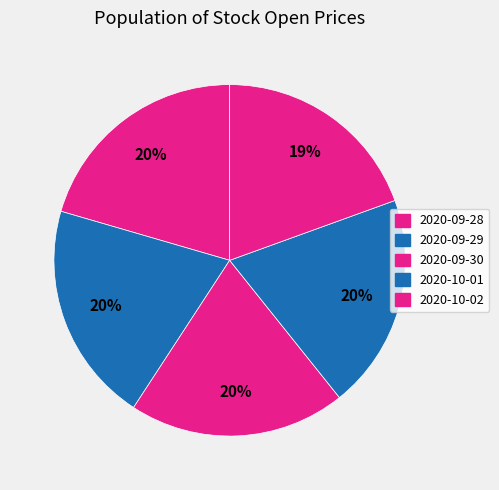

How many slices are in this pie chart?

5